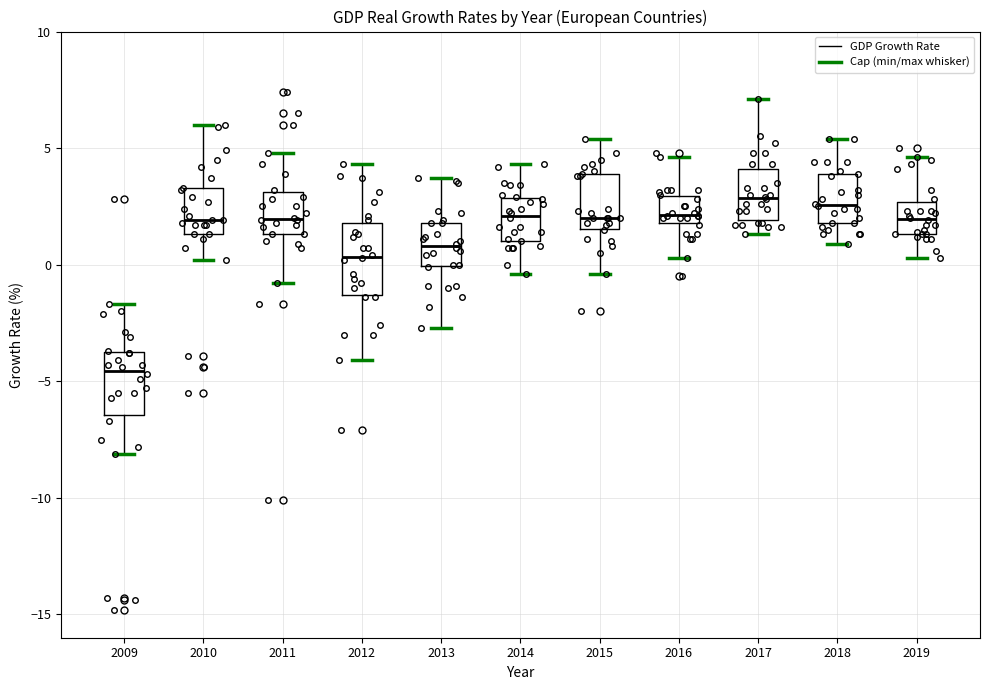

Reading left to right, read every box against the y-axis: the position of its median line, the range the box covers, and the ends of its whiskers. The values are not printed on the chart, so give them approximately, as read against the axis.

2009: median -4.5, box -6.5 to -3.5, whiskers -8.0 to -1.5
2010: median 2.0, box 1.5 to 3.5, whiskers 0.0 to 6.0
2011: median 2.0, box 1.5 to 3.0, whiskers -1.0 to 5.0
2012: median 0.5, box -1.5 to 2.0, whiskers -4.0 to 4.5
2013: median 1.0, box 0.0 to 2.0, whiskers -2.5 to 3.5
2014: median 2.0, box 1.0 to 3.0, whiskers -0.5 to 4.5
2015: median 2.0, box 1.5 to 4.0, whiskers -0.5 to 5.5
2016: median 2.0 (just above the box's lower edge), box 2.0 to 3.0, whiskers 0.5 to 4.5
2017: median 3.0, box 2.0 to 4.0, whiskers 1.5 to 7.0
2018: median 2.5, box 2.0 to 4.0, whiskers 1.0 to 5.5
2019: median 2.0, box 1.5 to 2.5, whiskers 0.5 to 4.5